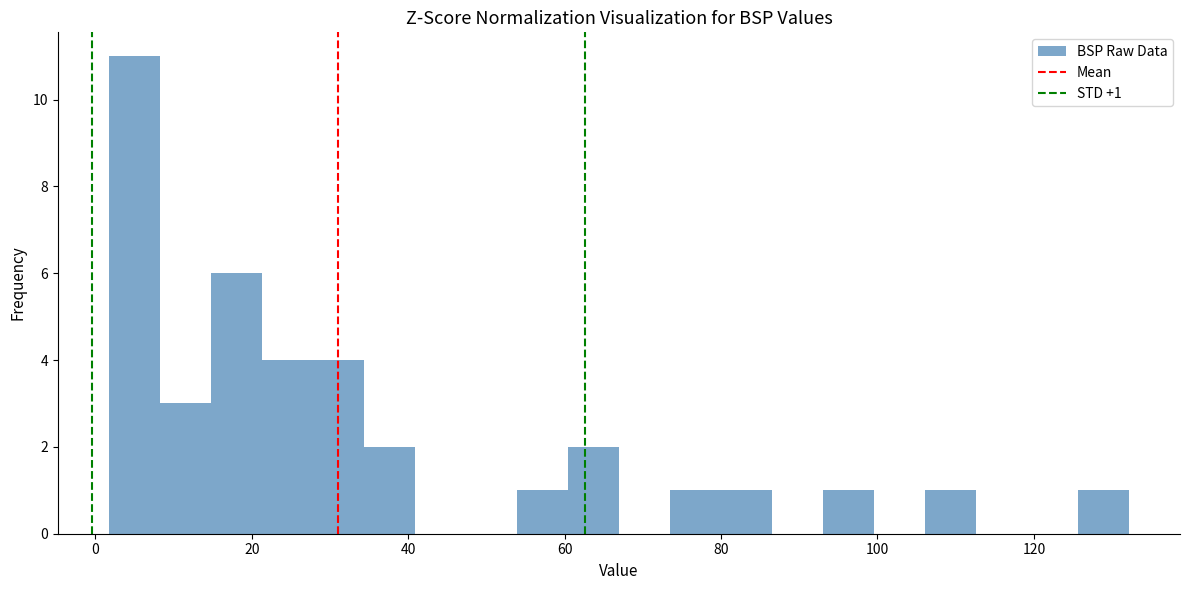

Around what value on the x-axis is the tallest bar? Give the approximate position of its centre, as read against the axis.

4